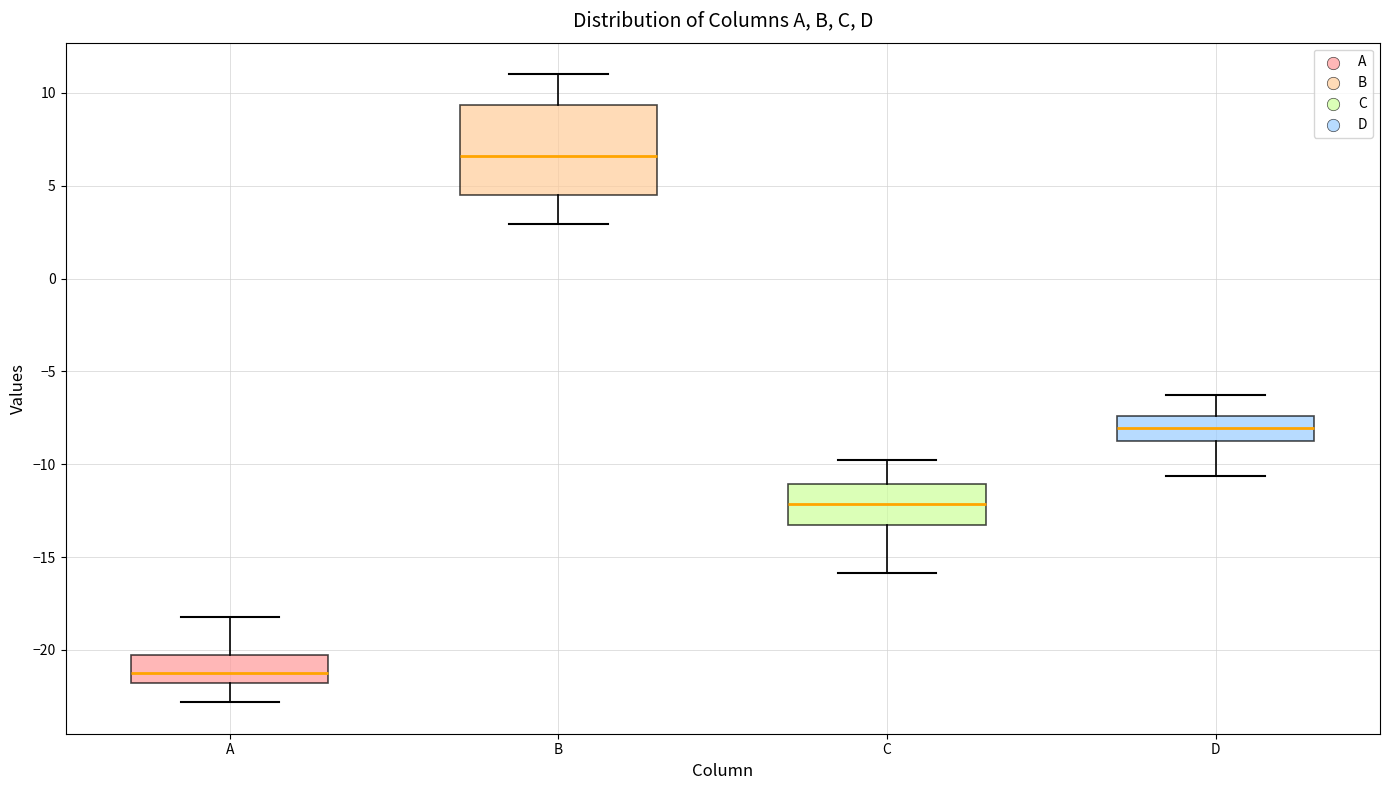

Reading left to right, read every box against the y-axis: the position of its median line, the range the box covers, and the ends of its whiskers. The values are not printed on the chart, so give them approximately, as read against the axis.

A: median -21.0, box -22.0 to -20.5, whiskers -23.0 to -18.0
B: median 6.5, box 4.5 to 9.5, whiskers 3.0 to 11.0
C: median -12.0, box -13.0 to -11.0, whiskers -16.0 to -10.0
D: median -8.0, box -9.0 to -7.5, whiskers -10.5 to -6.5